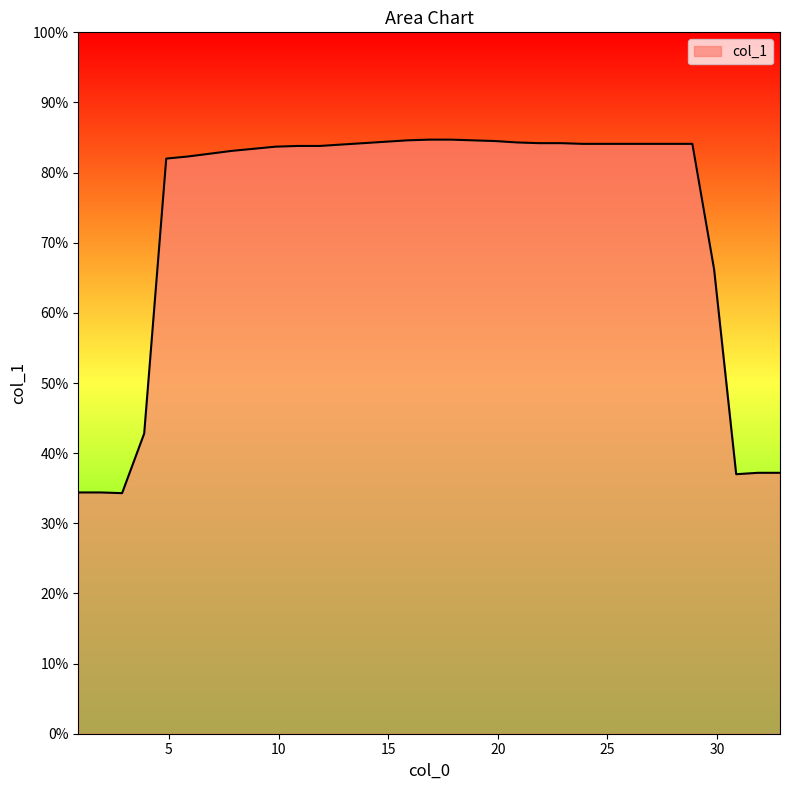

What is the greatest value displayed?

84.7